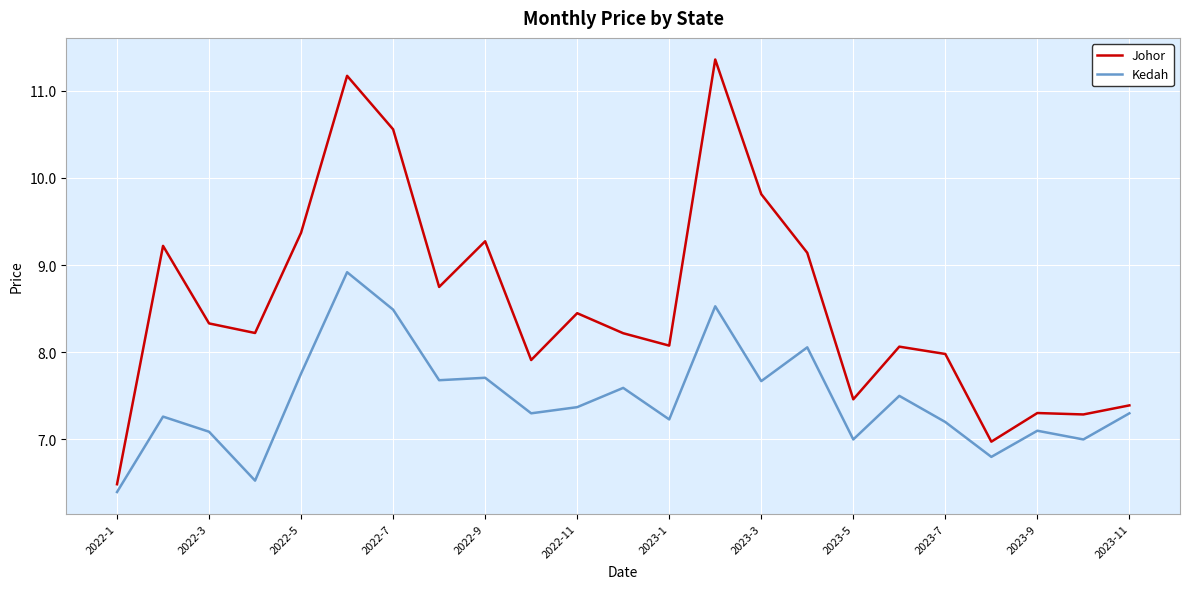

Which series has the largest total across all categories?

Johor